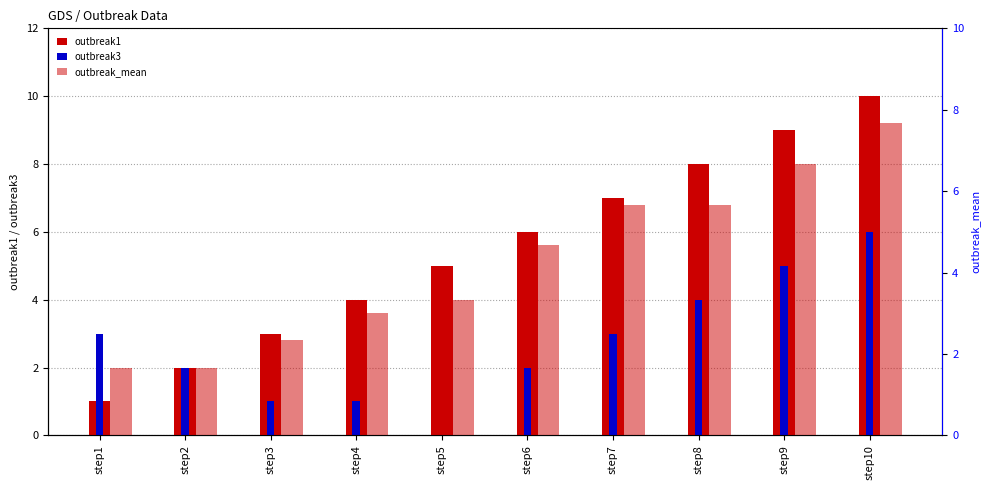

What is the value of the outbreak_mean bar at the 10th from the left?

7.7